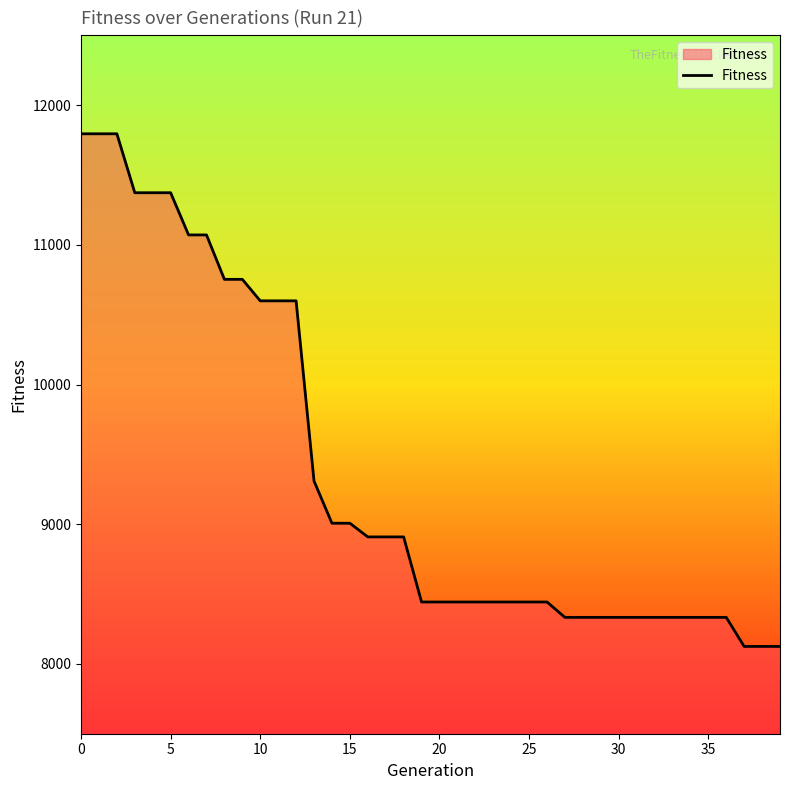

What is the maximum value shown in the chart?

11795